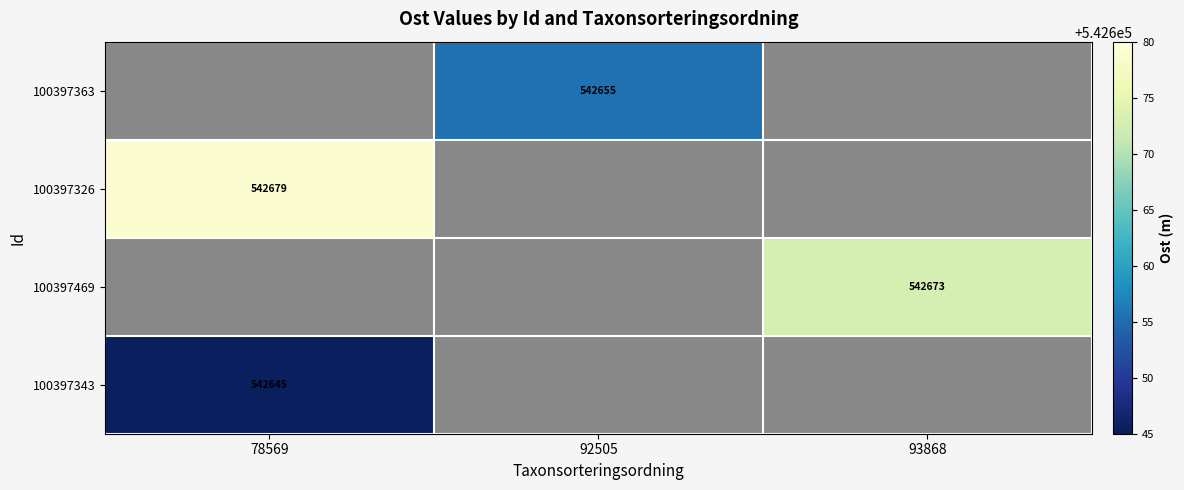

Is it true that 100397326 equals 874440 at 78569?

False